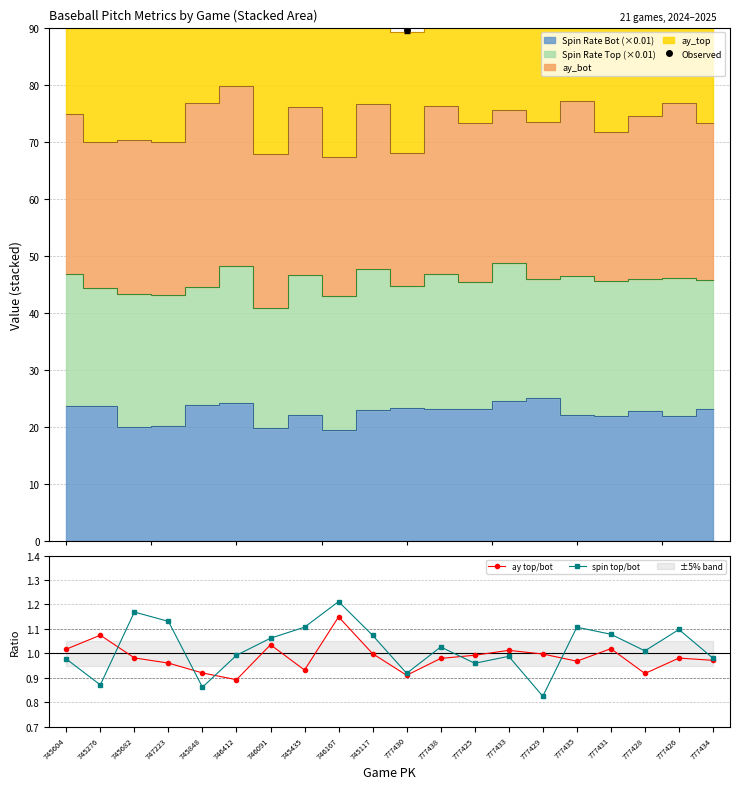

How many data points does each series have?

20